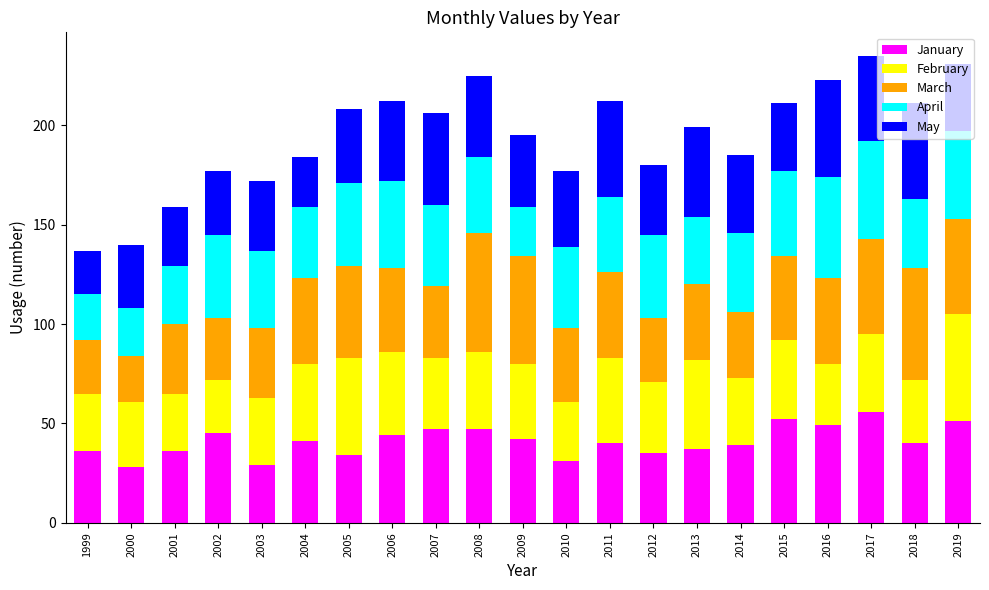

How many bars are there in total?

21